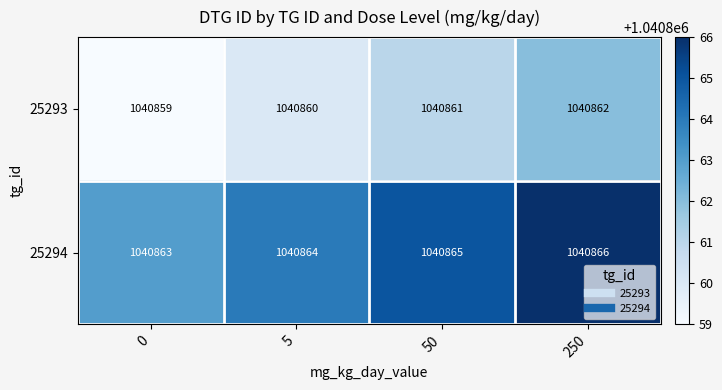

Which series has the largest total across all categories?

25294